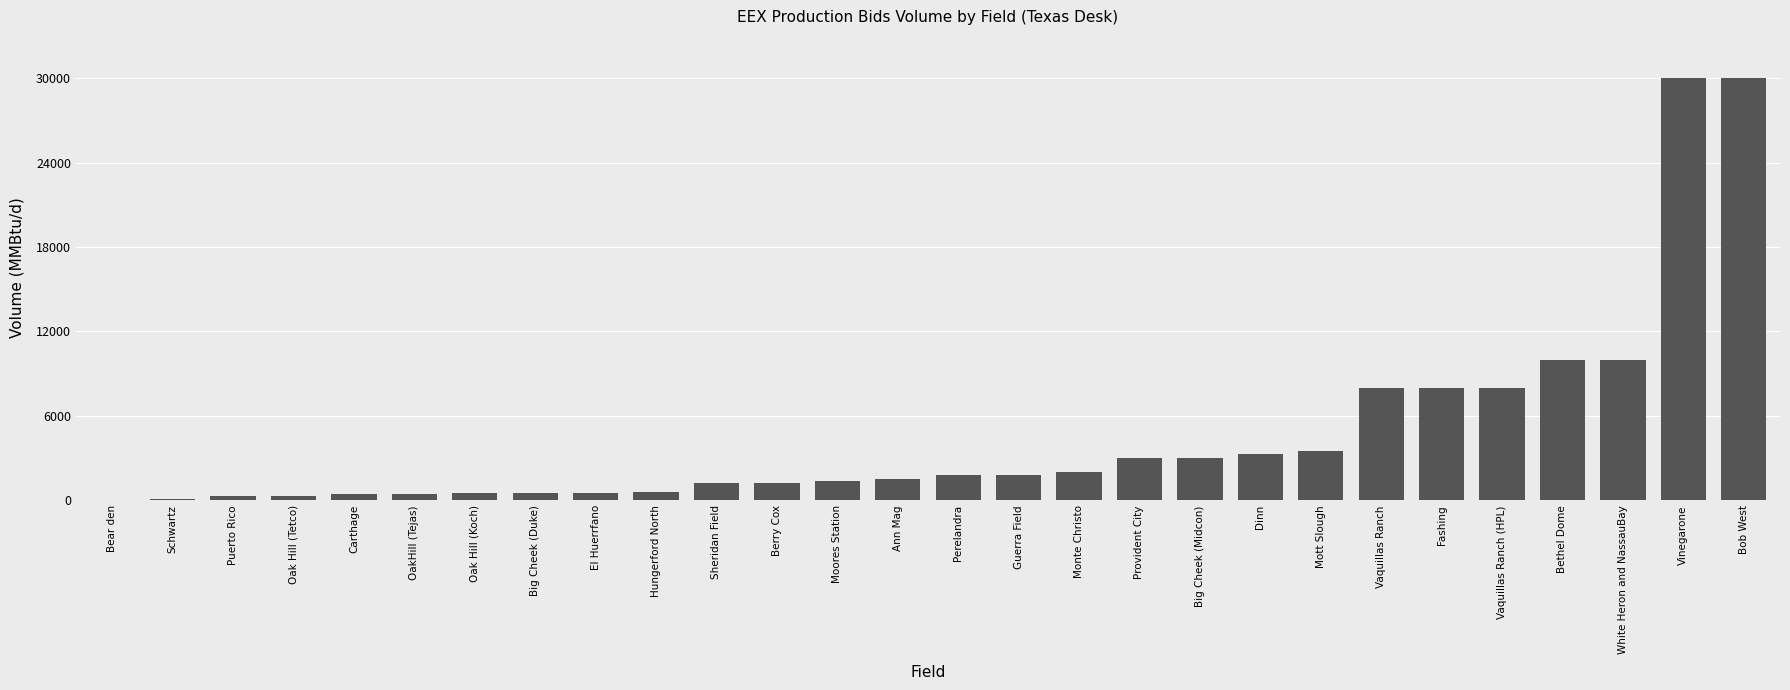

What is the maximum value shown in the chart?

30000